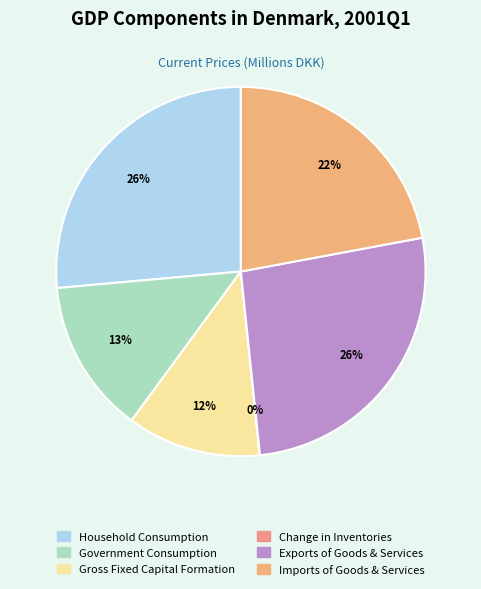

Rank the categories by value from lowest to highest.

Change in Inventories, Gross Fixed Capital Formation, Government Consumption, Imports of Goods & Services, Exports of Goods & Services, Household Consumption